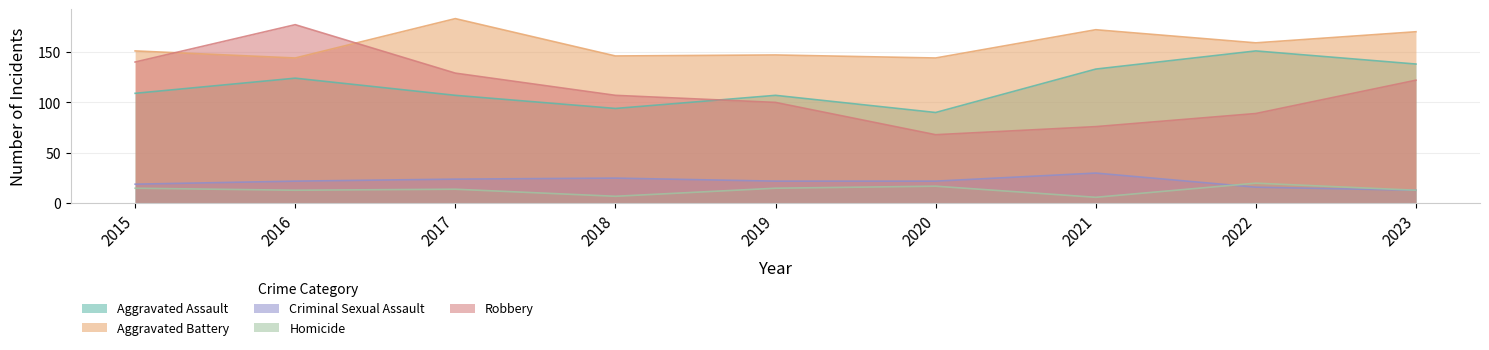

True or false: Robbery has a value of 101 at 2020.

False